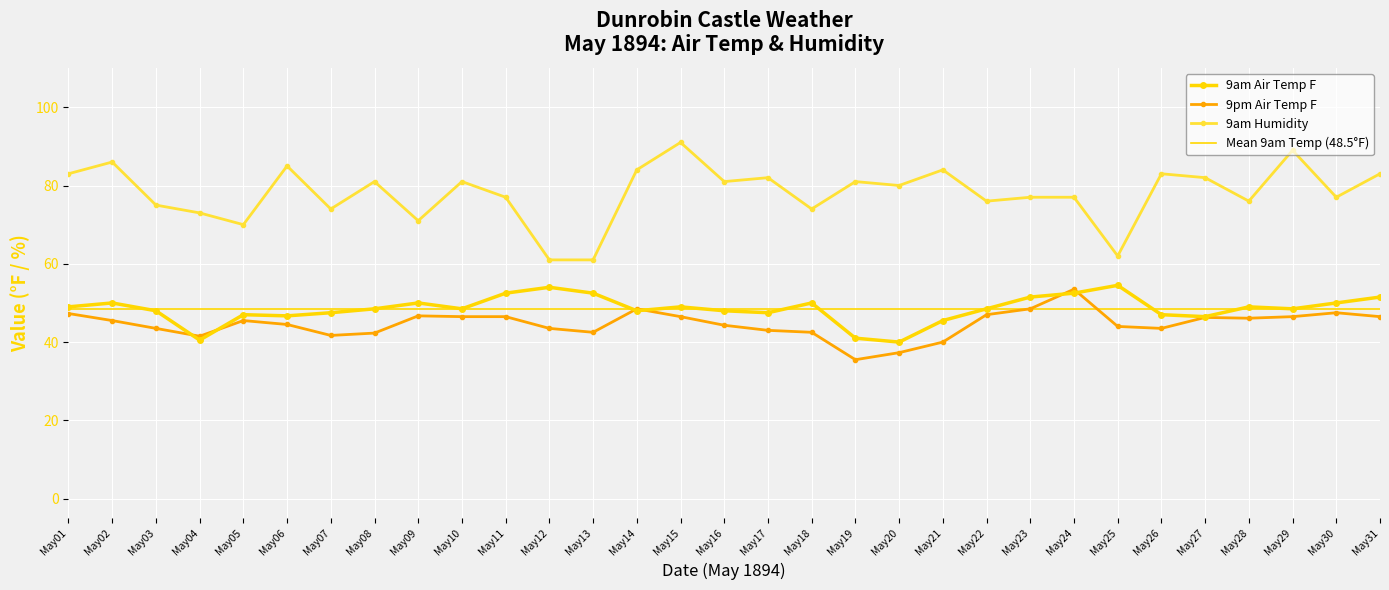

How many values in the 9pm Air Temp F series are below 45?

15